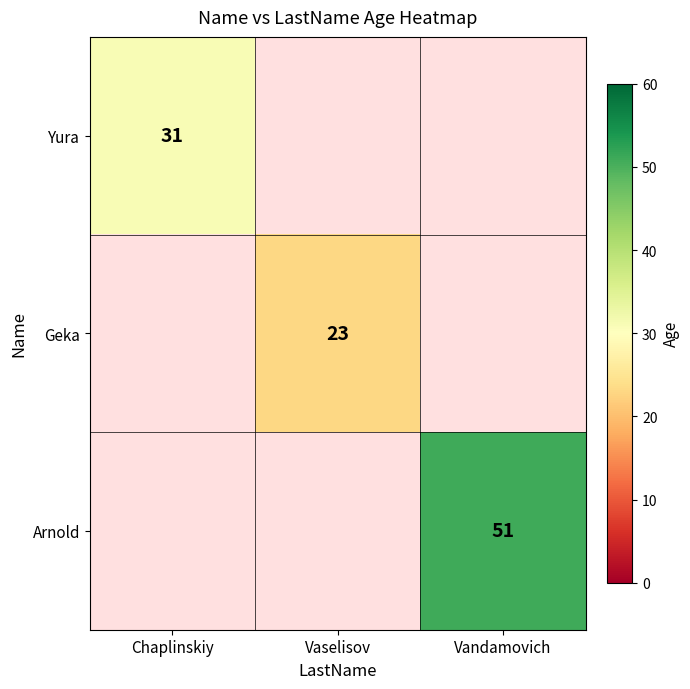

Is the value of Geka at Vaselisov greater than the value of Yura at Chaplinskiy?

No